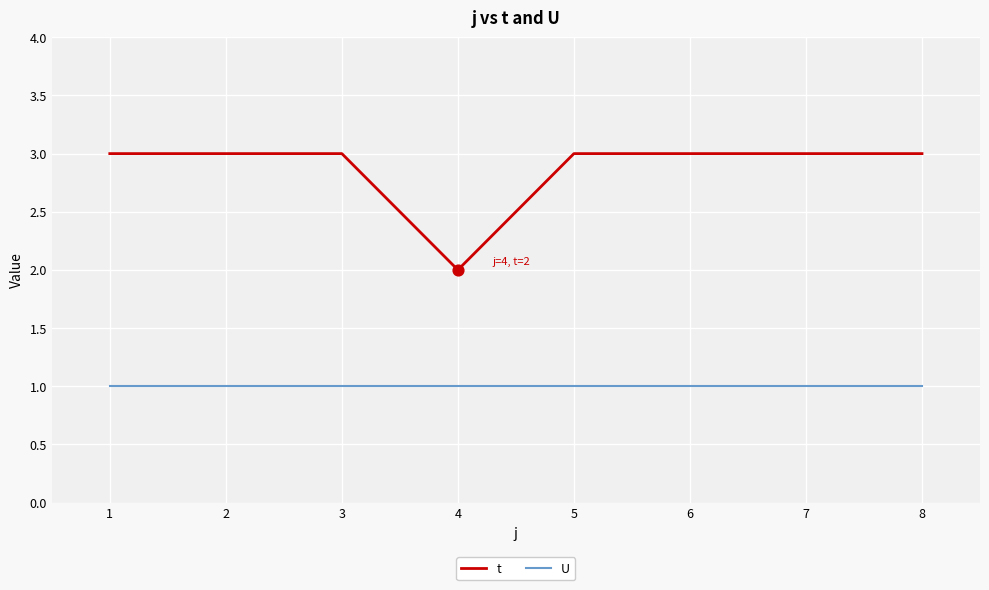

Which series has the largest total across all categories?

t